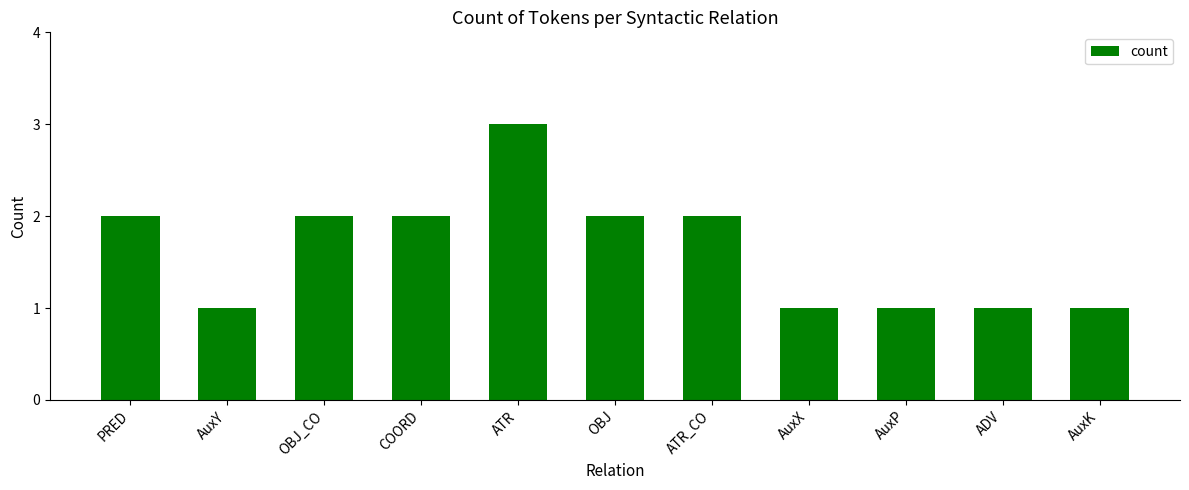

The chart shows a value of 1 at ATR_CO. True or false?

False